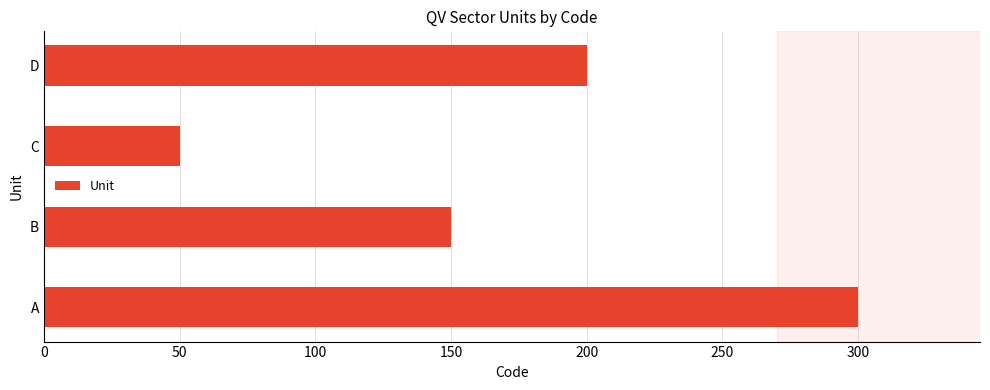

What is the ratio of the value at C to the value at B?

0.3